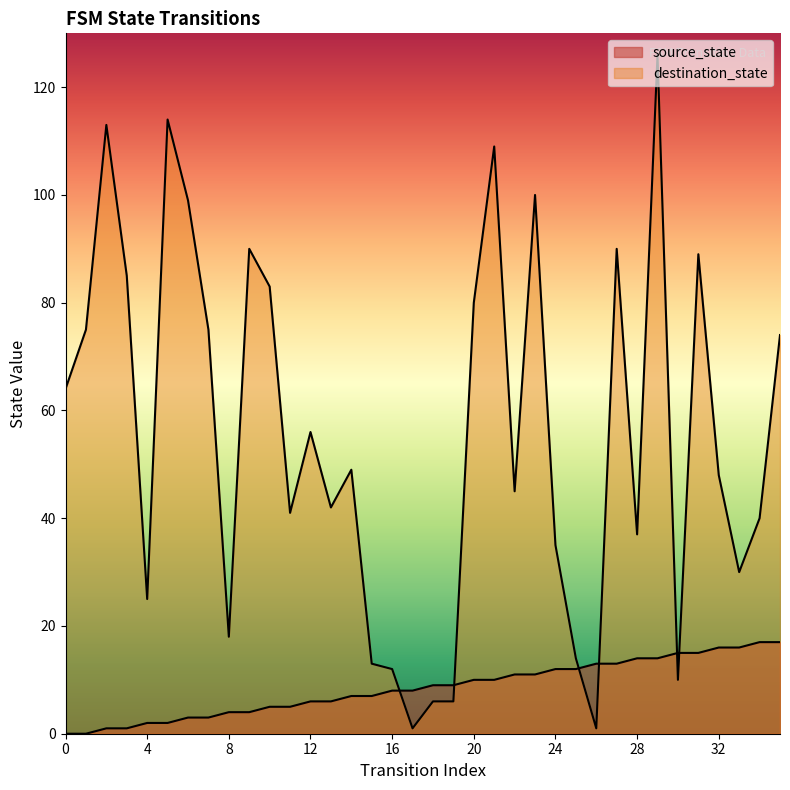

Is the value of destination_state at 35 greater than the value of source_state at 31?

Yes